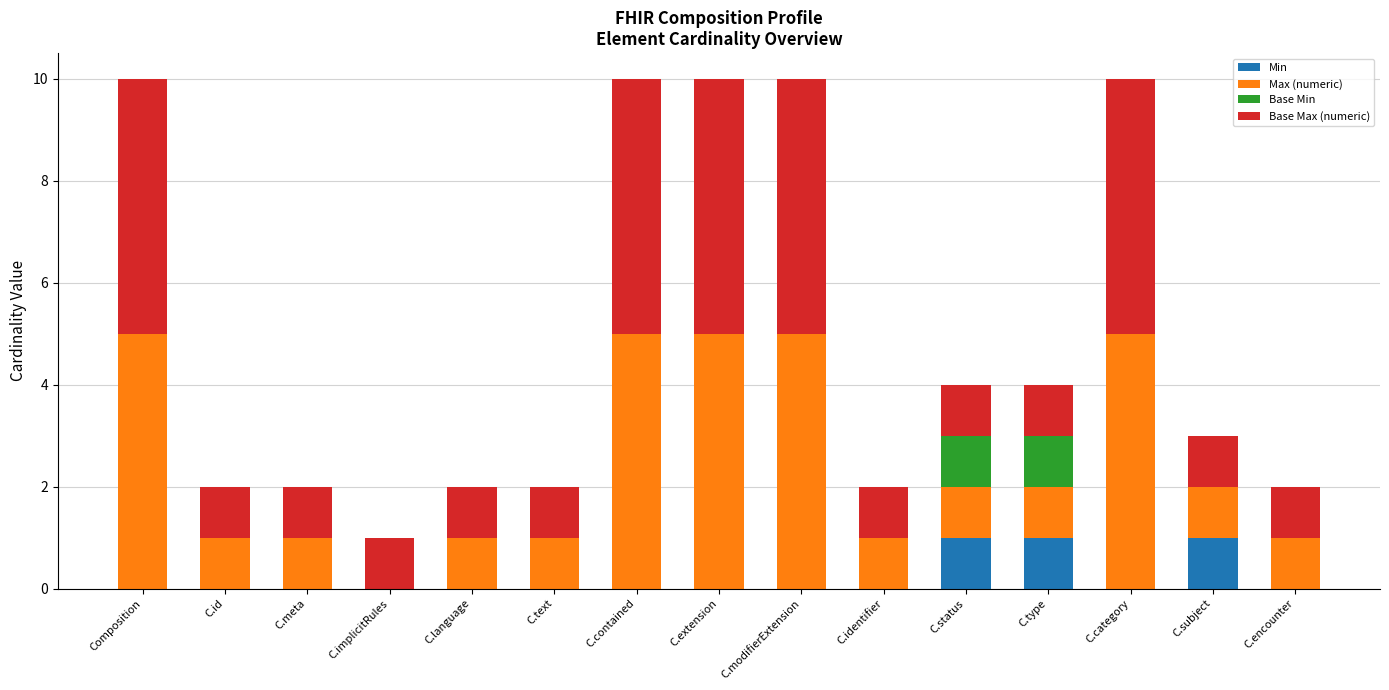

What is the sum of all Min values?

3